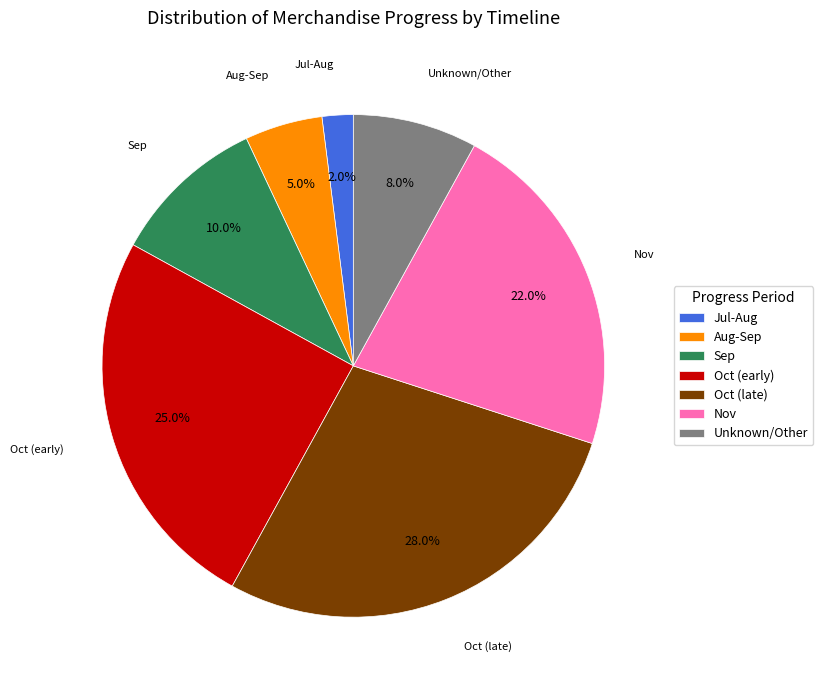

Rank the categories by value from highest to lowest.

Oct (late), Oct (early), Nov, Sep, Unknown/Other, Aug-Sep, Jul-Aug